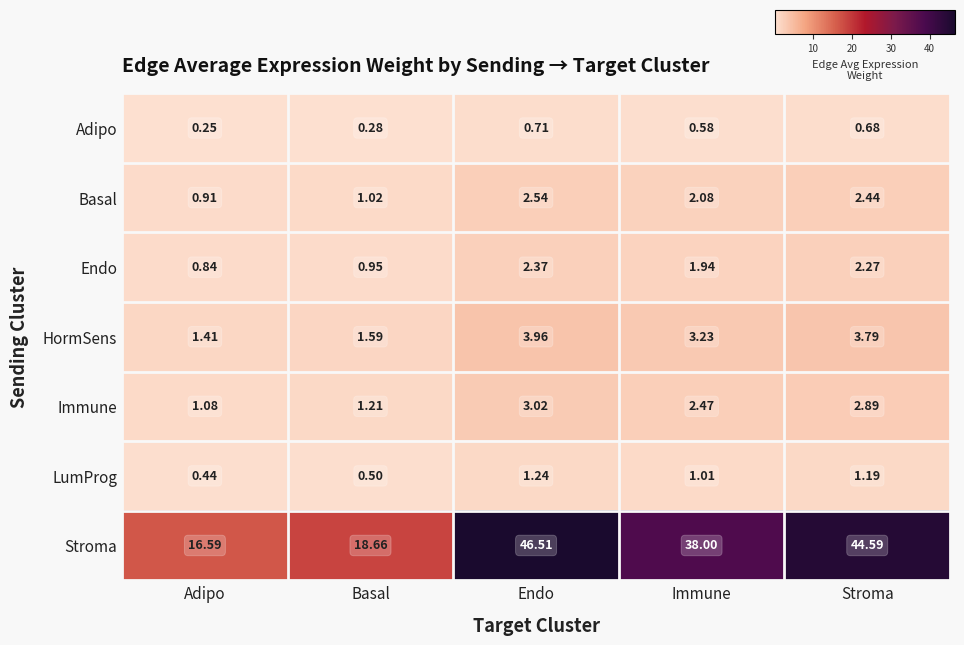

Which category has the highest value across all series?

Endo